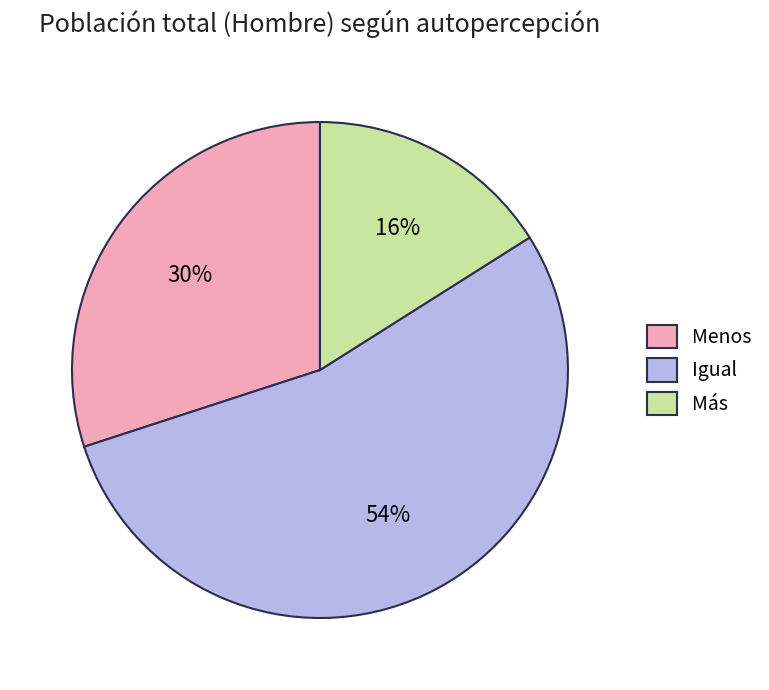

How many segments does this pie chart have?

3